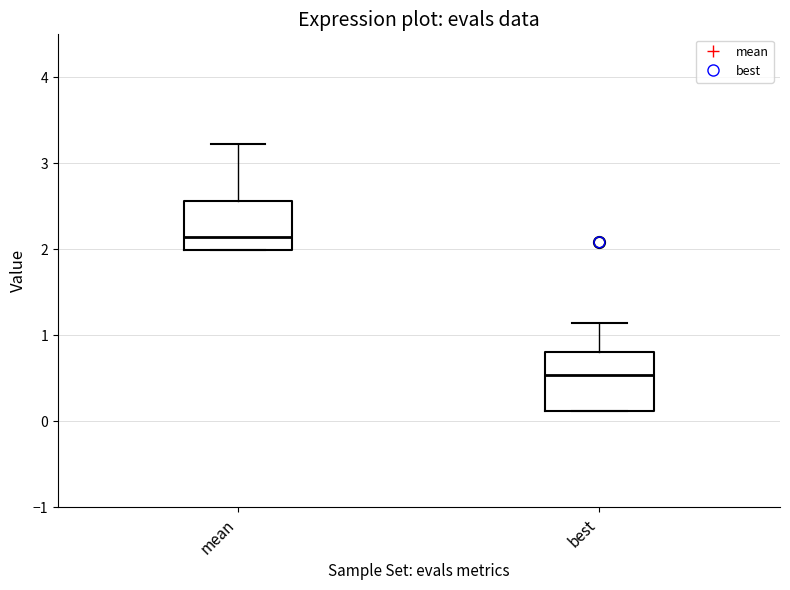

Reading left to right, transcribe this box plot: for each box, give where its median line is, the range the box spans, and where its two whiskers end, as read against the y-axis. The values are not printed on the chart, so give them approximately, as read against the axis.

mean: median 2.1, box 2.0 to 2.6, whiskers 2.0 to 3.2
best: median 0.5, box 0.1 to 0.8, whiskers 0.1 to 1.1